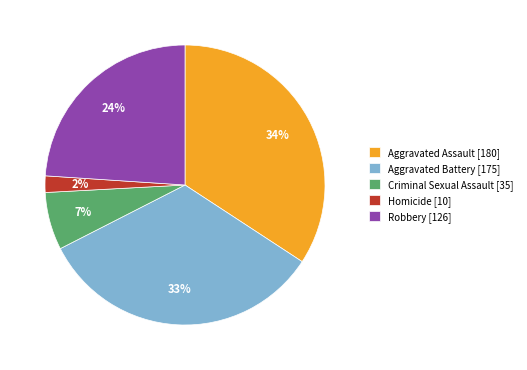

How many segments does this pie chart have?

5